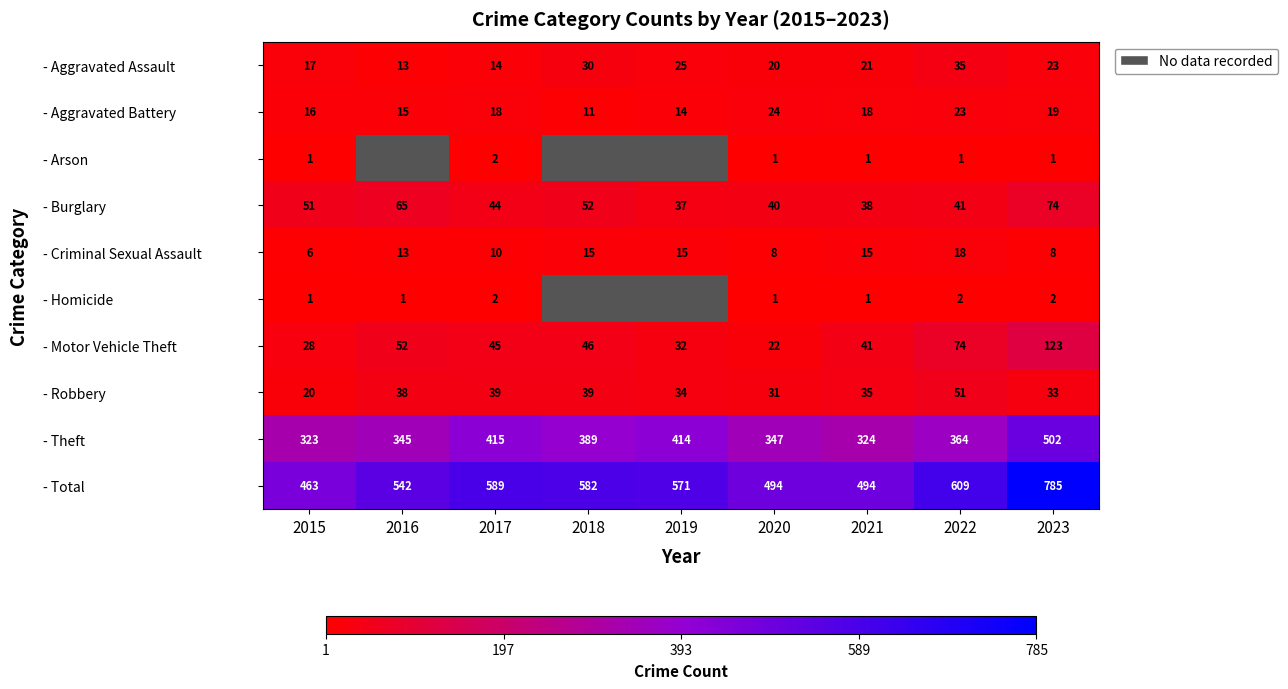

Where does the - Total series first go above 571?

2017